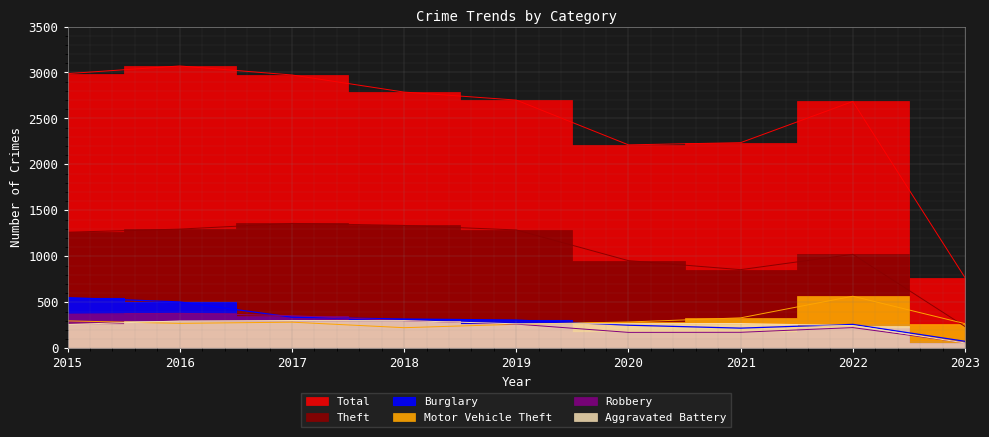

What is the smallest value displayed?

59